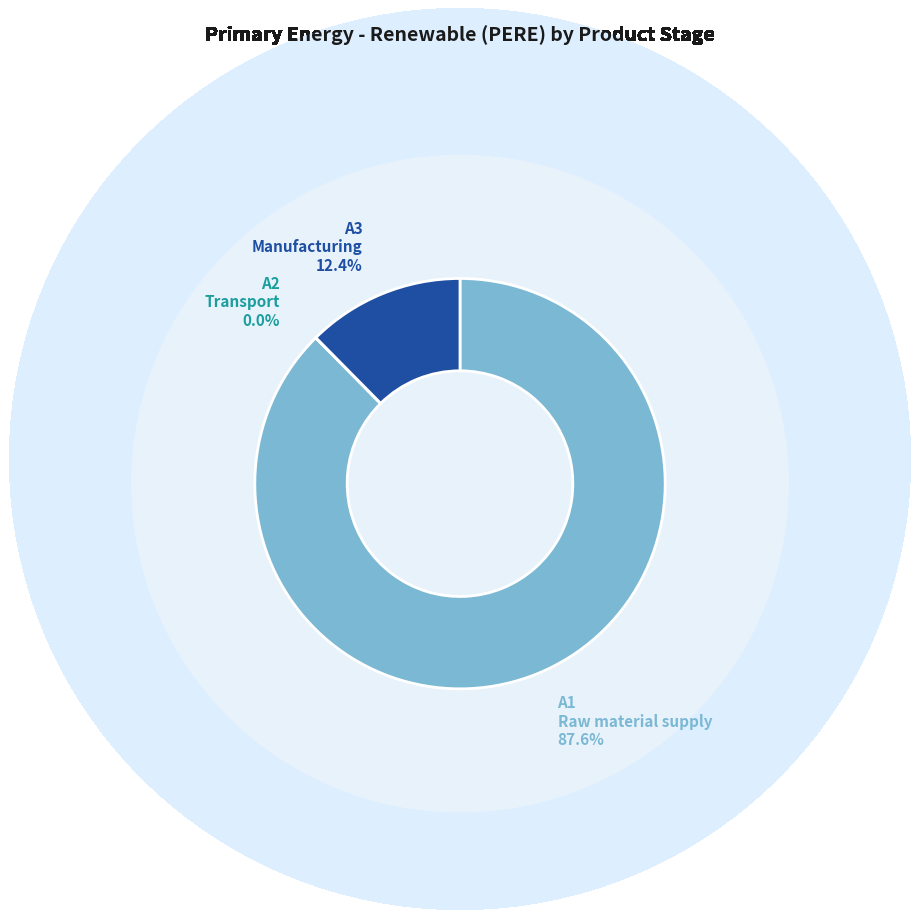

To the nearest percent, what is the difference between the largest and smallest slice percentages?

88%